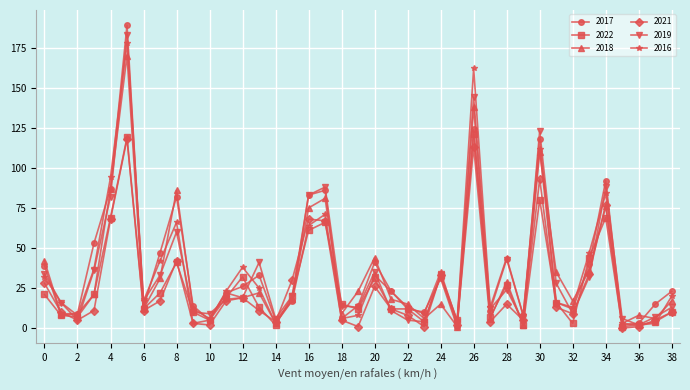

What is the highest value of the 2017 series?

189